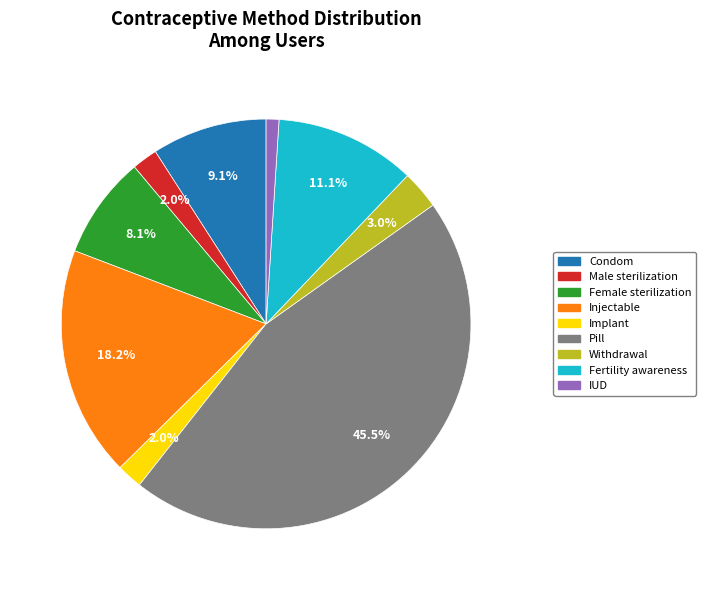

What percentage is the Implant slice, to the nearest percent?

2%